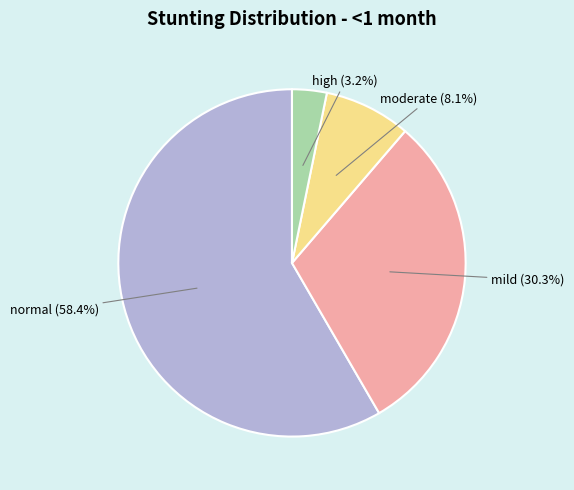

Is there any slice that represents more than half of the pie?

Yes